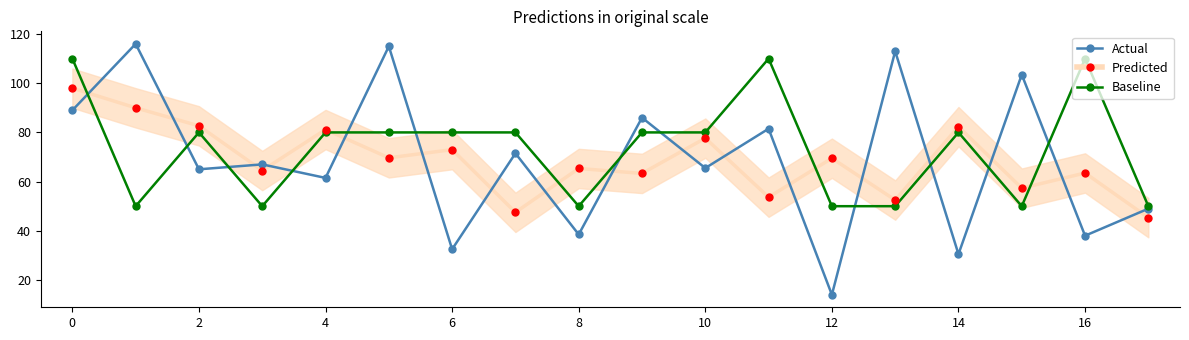

At which category does Baseline reach its first local peak?

2